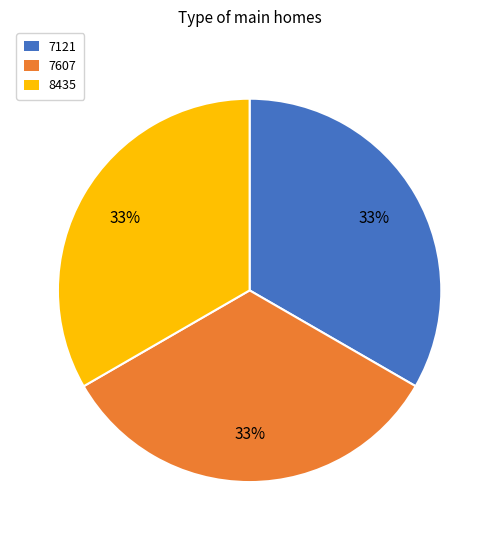

Is there any slice that represents more than half of the pie?

No